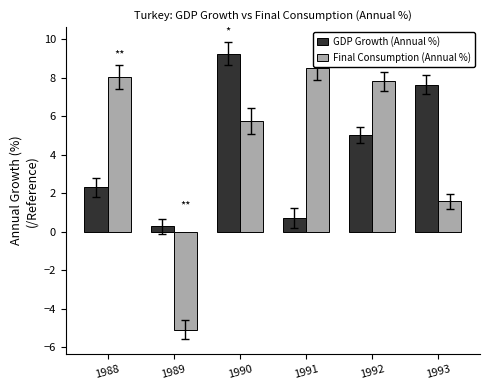

Which category has the lowest value in the GDP Growth (Annual %) series?

1989